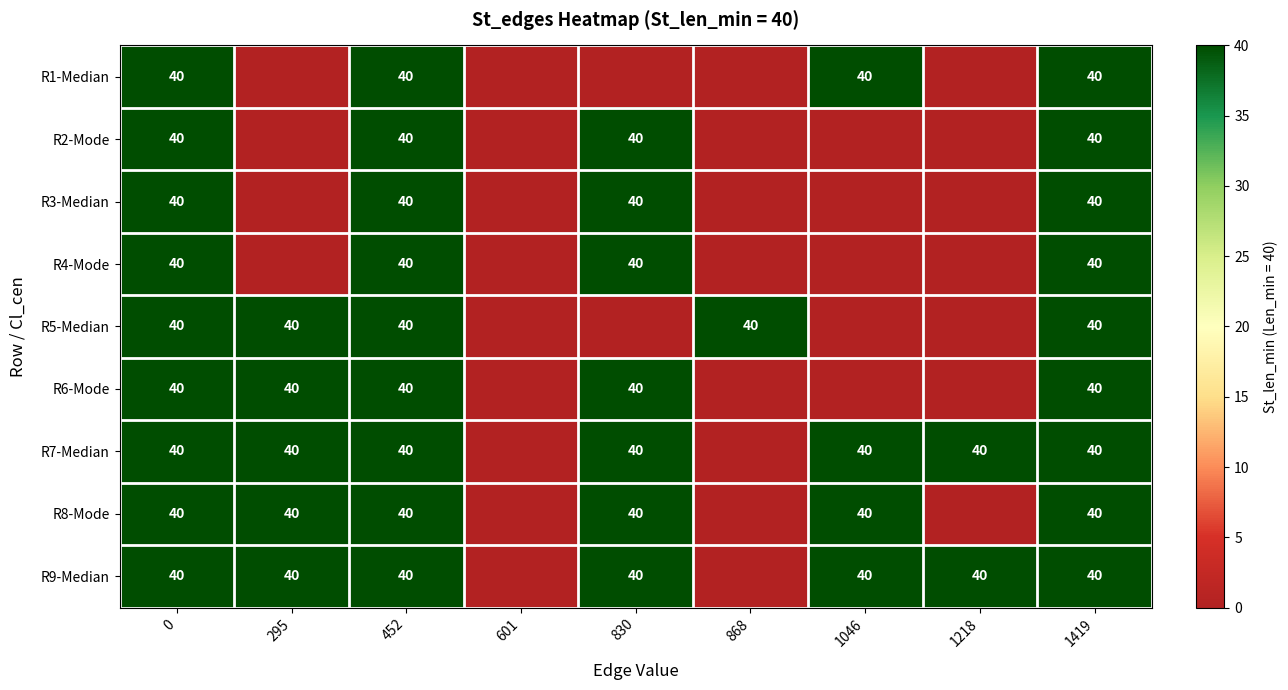

At how many categories does at least one series exceed 7?

8